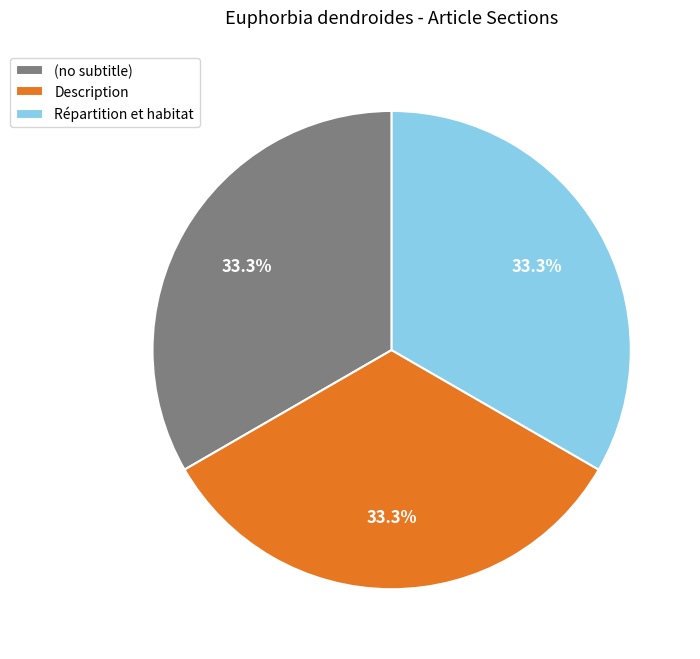

How many slices are in this pie chart?

3